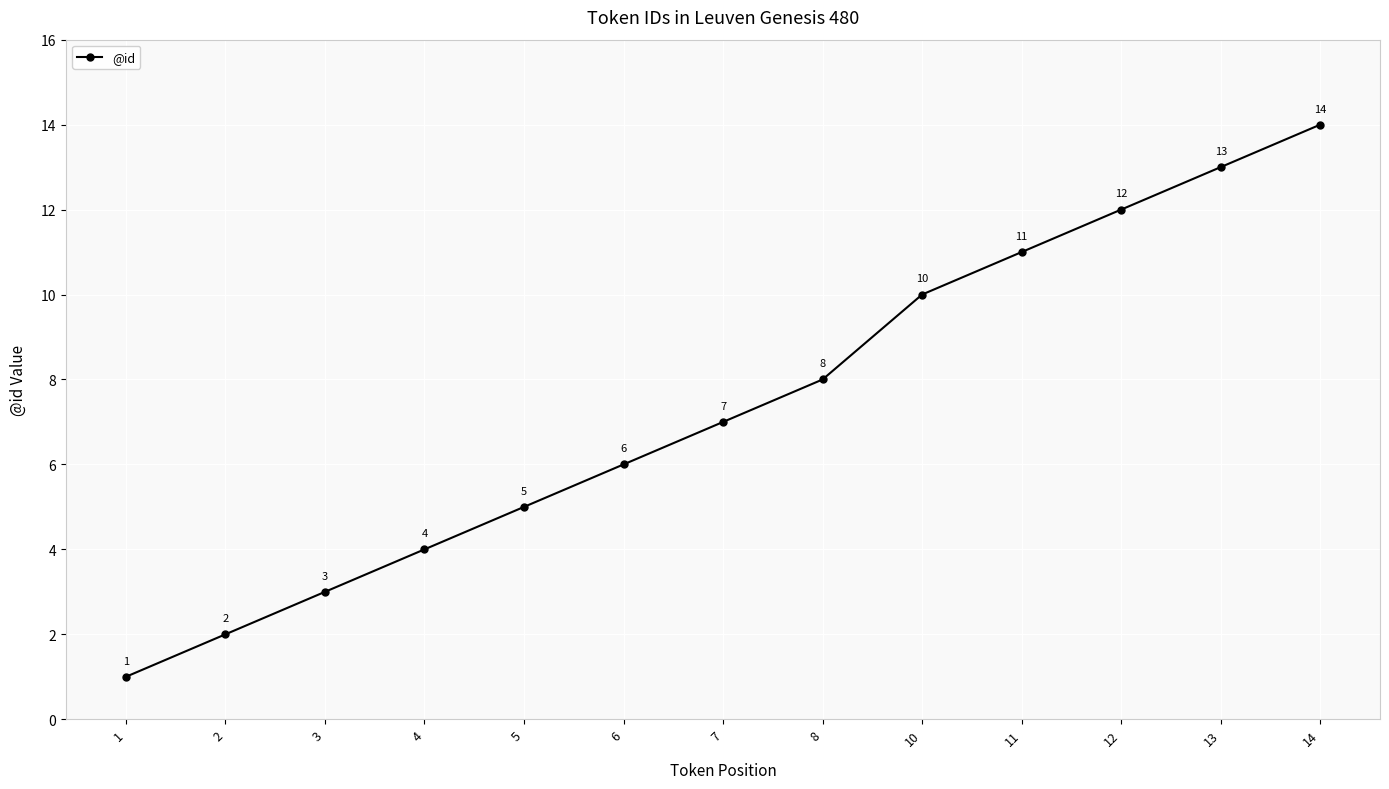

What is the value of the 6th point from the left?

6